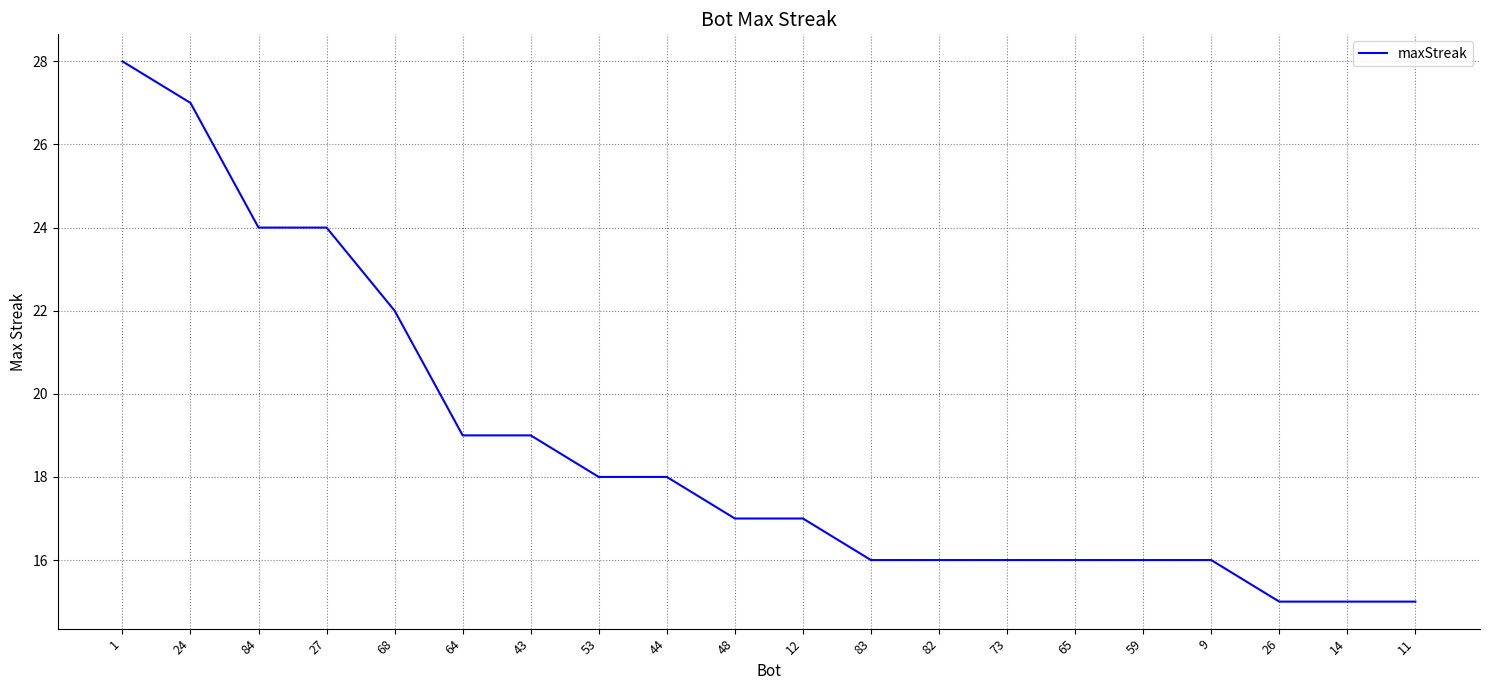

What position from the right is 43?

14